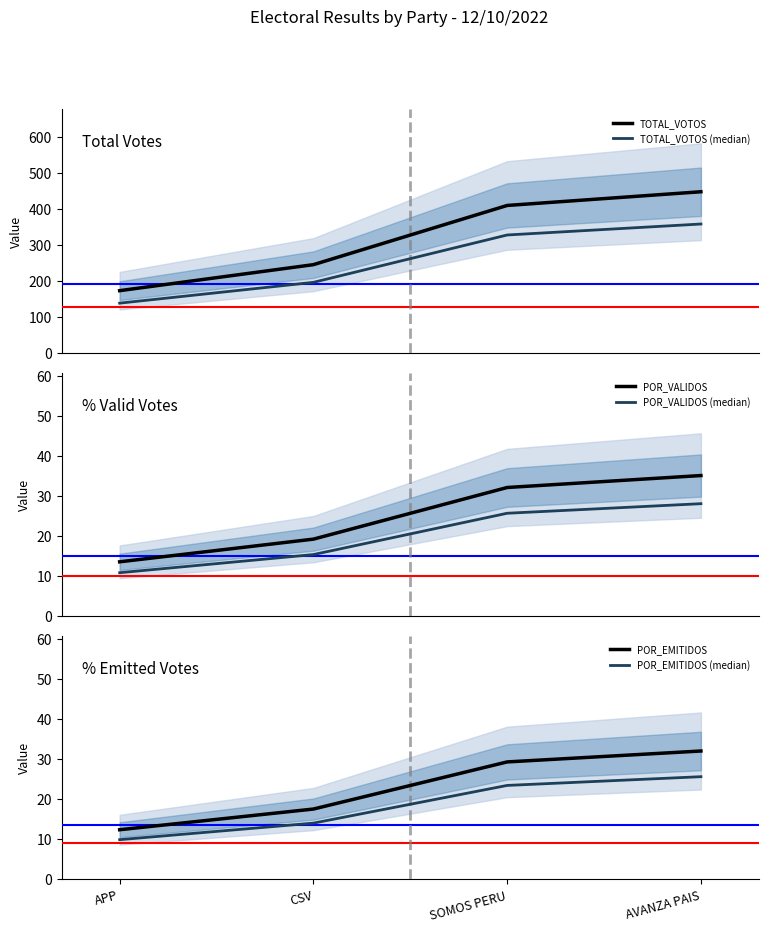

What is the value of the POR_VALIDOS point at the 3rd from the left?

32.1